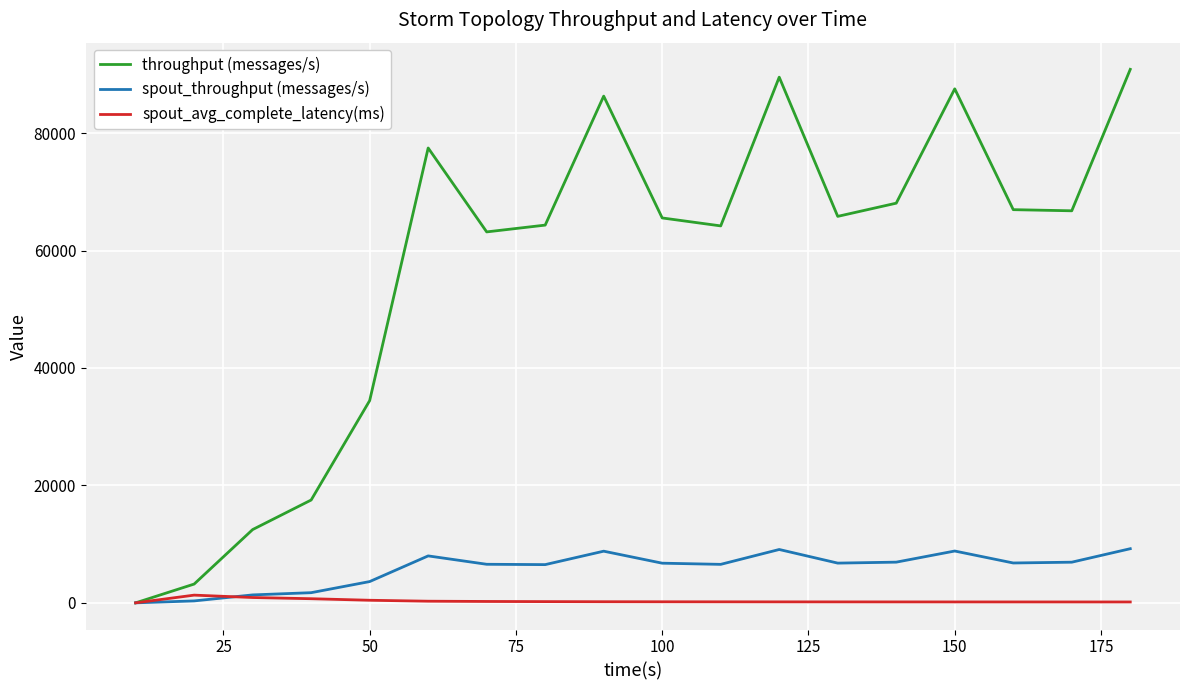

Is this an area chart (filled region under the line)?

No